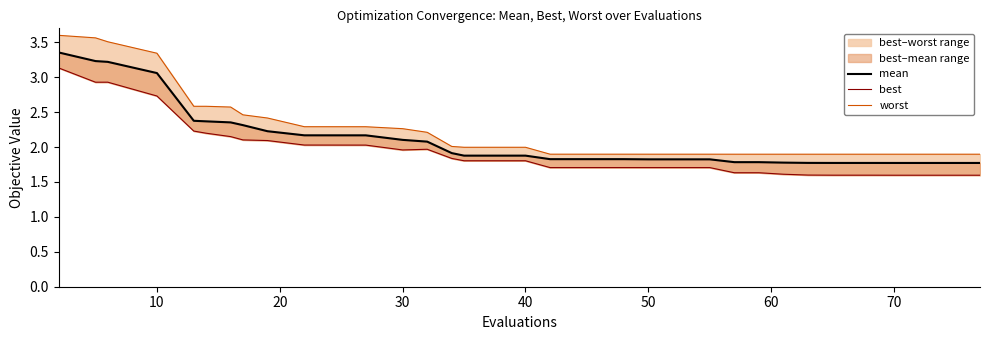

What are all the series names shown in the legend?

mean, best, worst